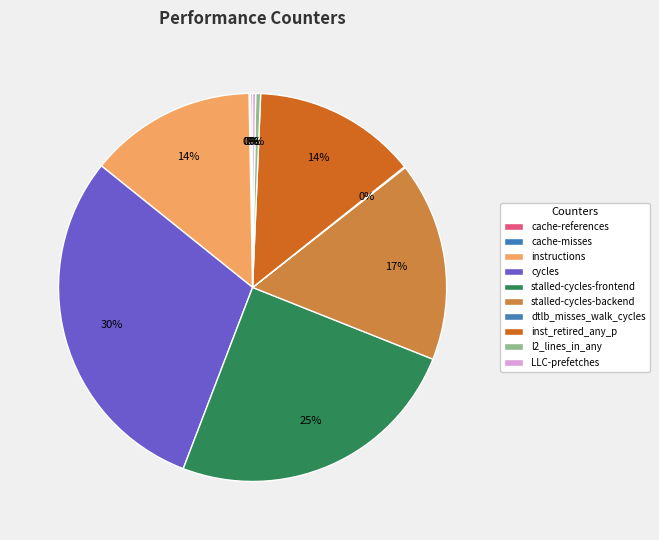

Is the sum of instructions and dtlb_misses_walk_cycles greater than half?

No